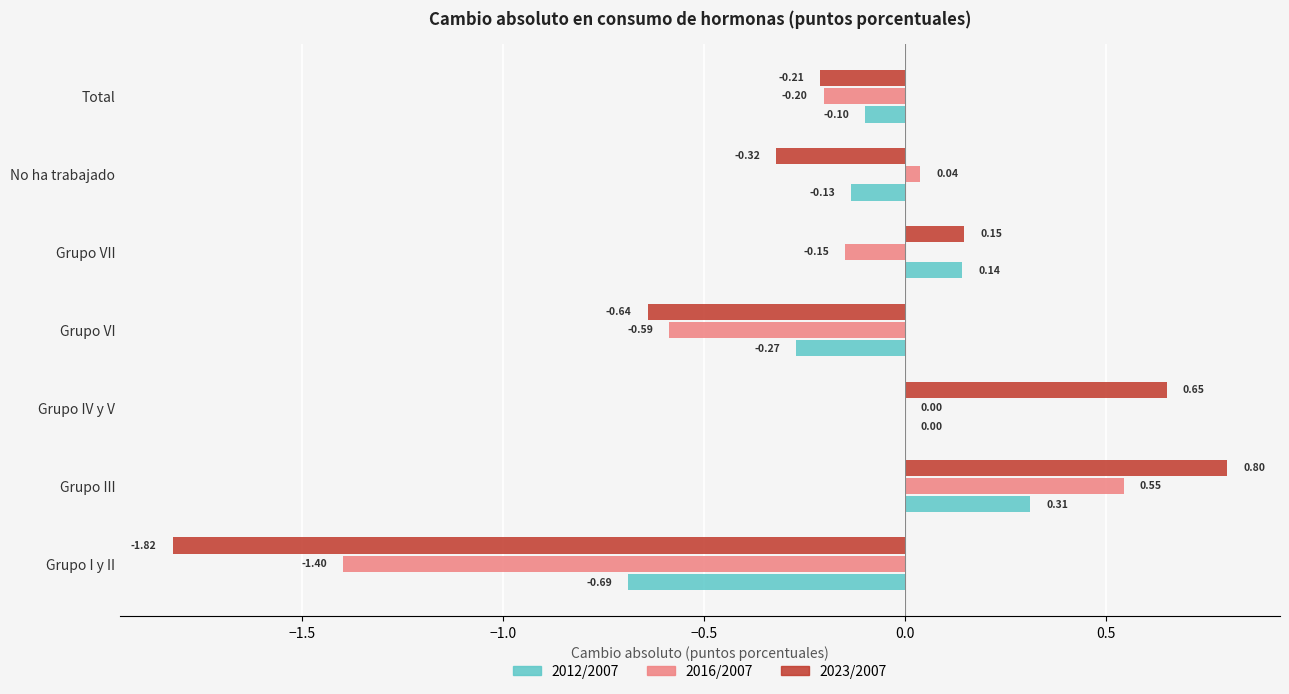

At which label is 2023/2007 closest to 0?

Grupo VII